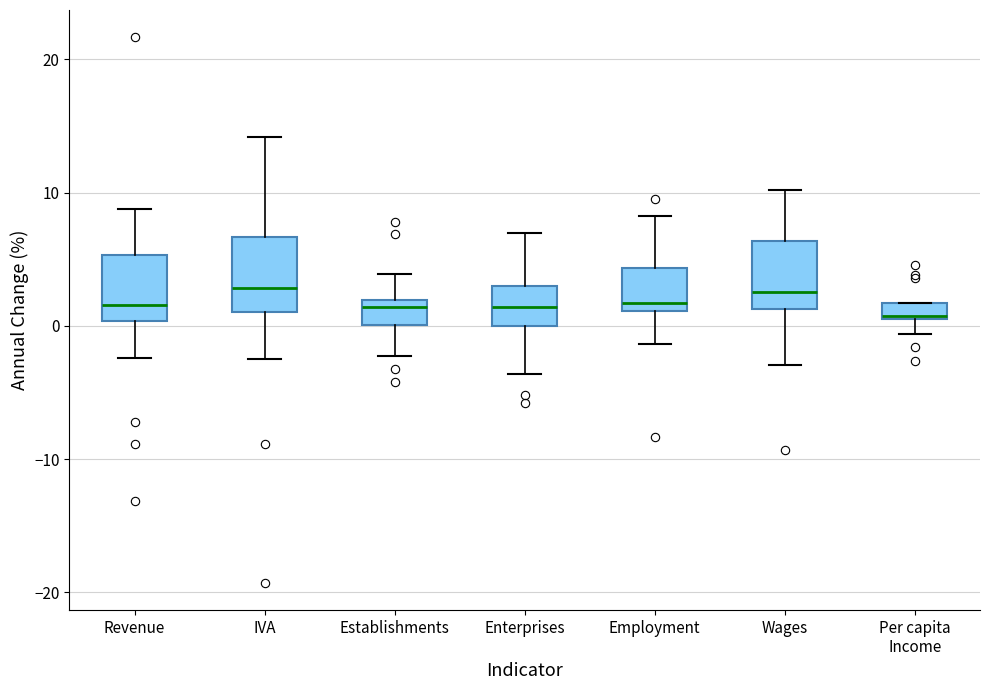

Where does the median line of the box for IVA sit on the y-axis? The values are not printed on the chart, so give them approximately, as read against the axis.

3